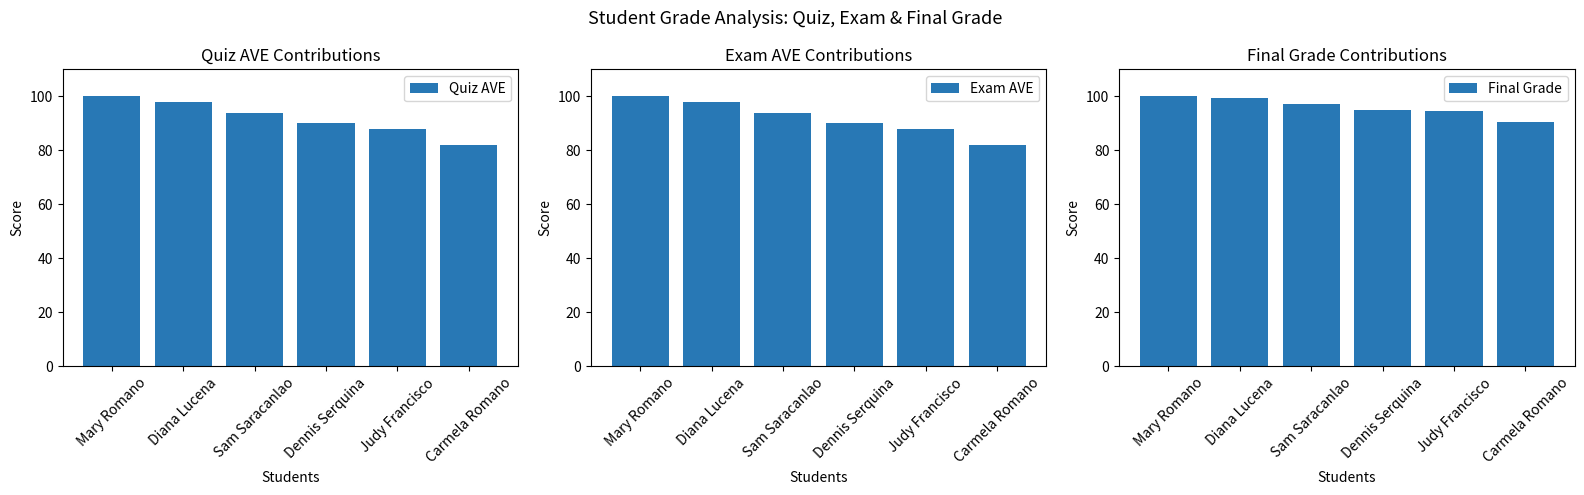

How many bars are there in total?

18